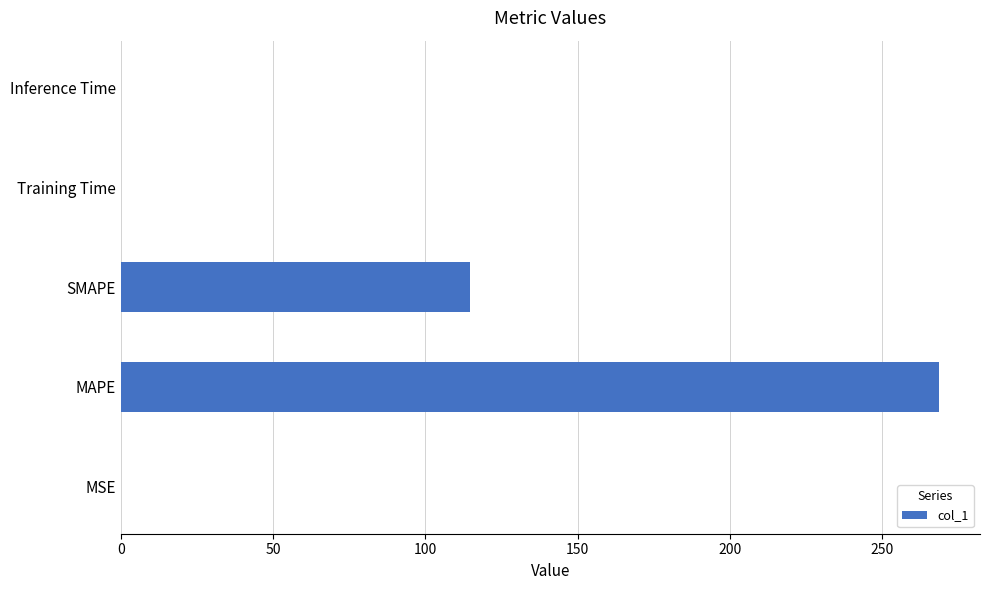

What is the greatest value displayed?

268.7